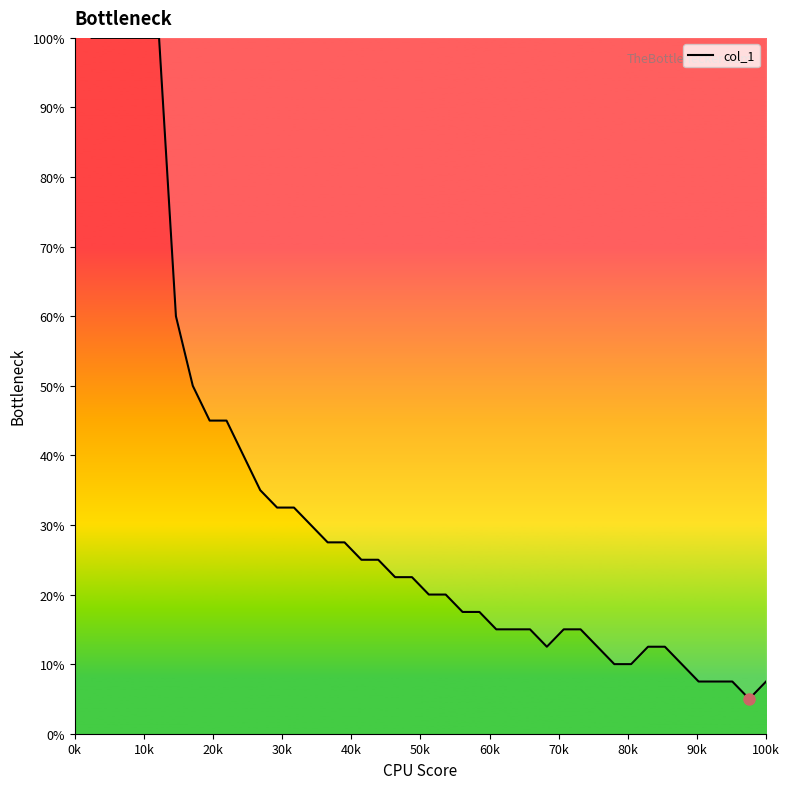

What is the difference between the maximum and minimum values?

95.0